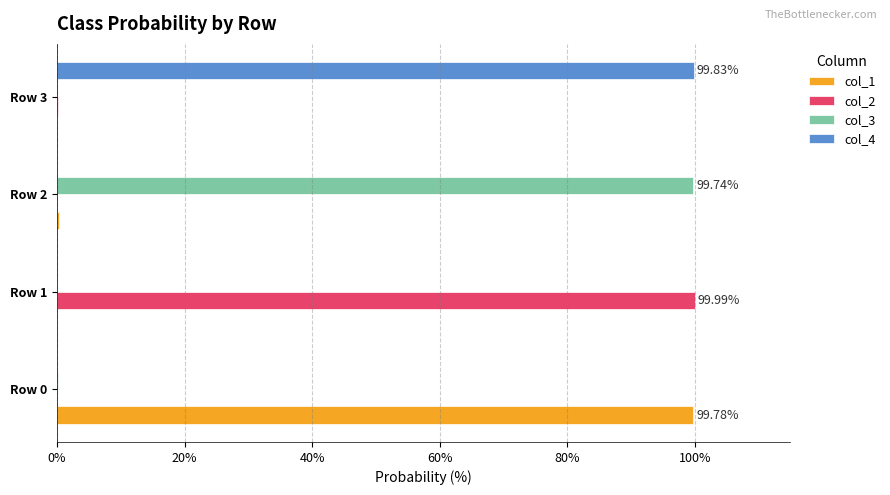

What is the sum of all col_2 values?

100.2